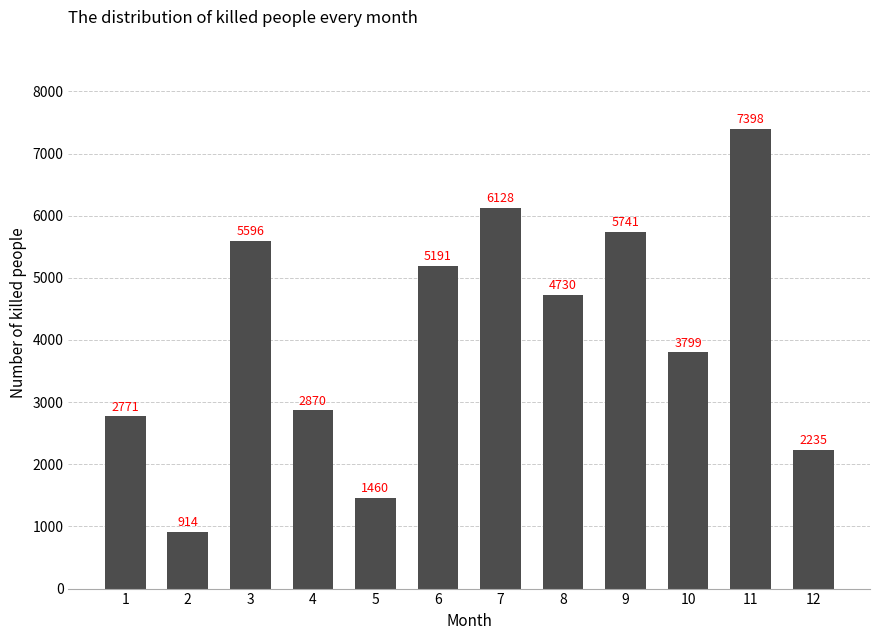

List the labels in order of value, largest first.

11, 7, 9, 3, 6, 8, 10, 4, 1, 12, 5, 2